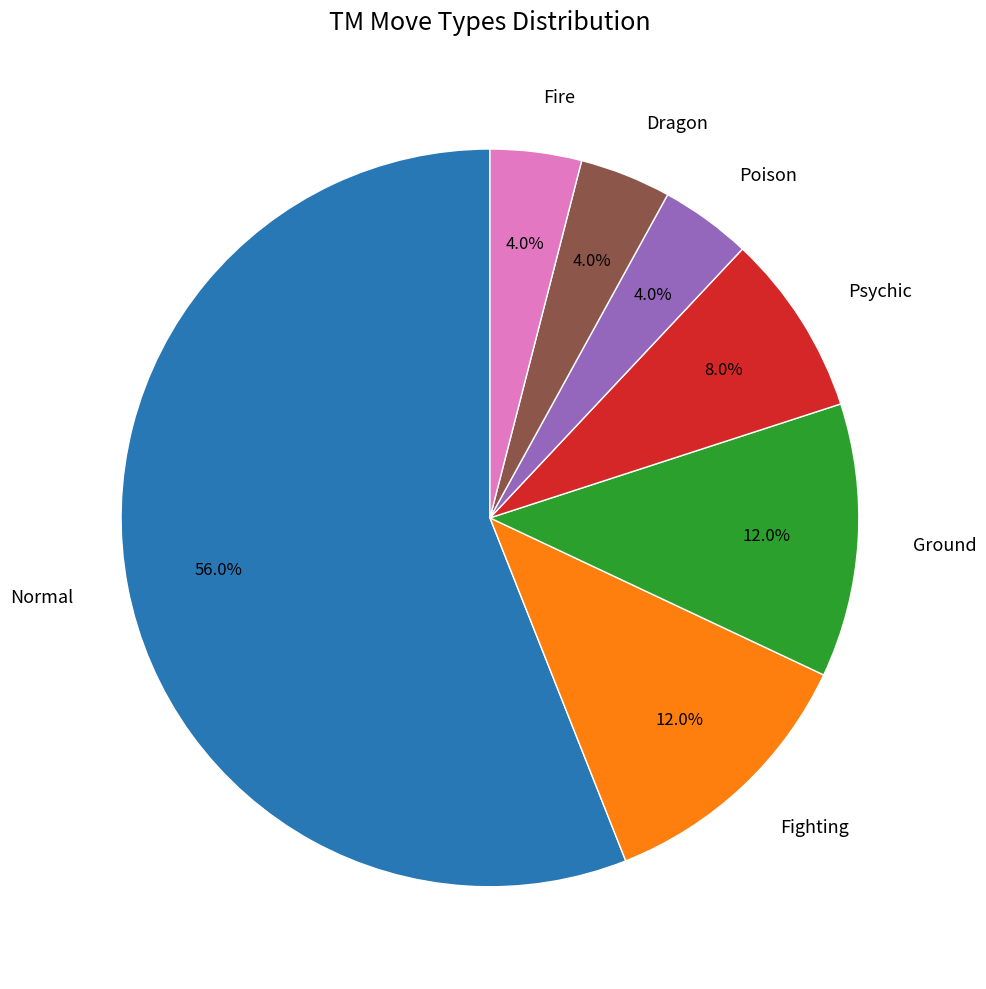

To the nearest percent, what is the difference between the largest and smallest slice percentages?

52%